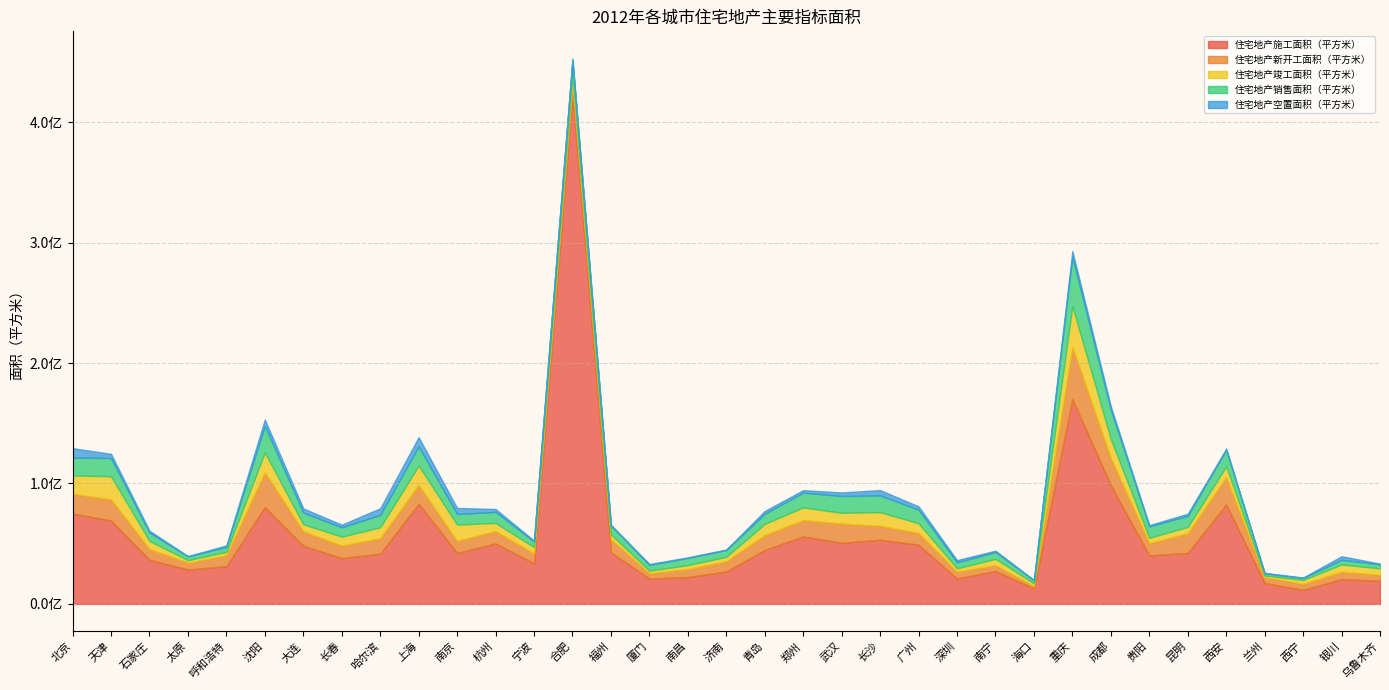

What is the difference between the second highest and second lowest values in the 住宅地产空置面积（平方米） series?

7272804